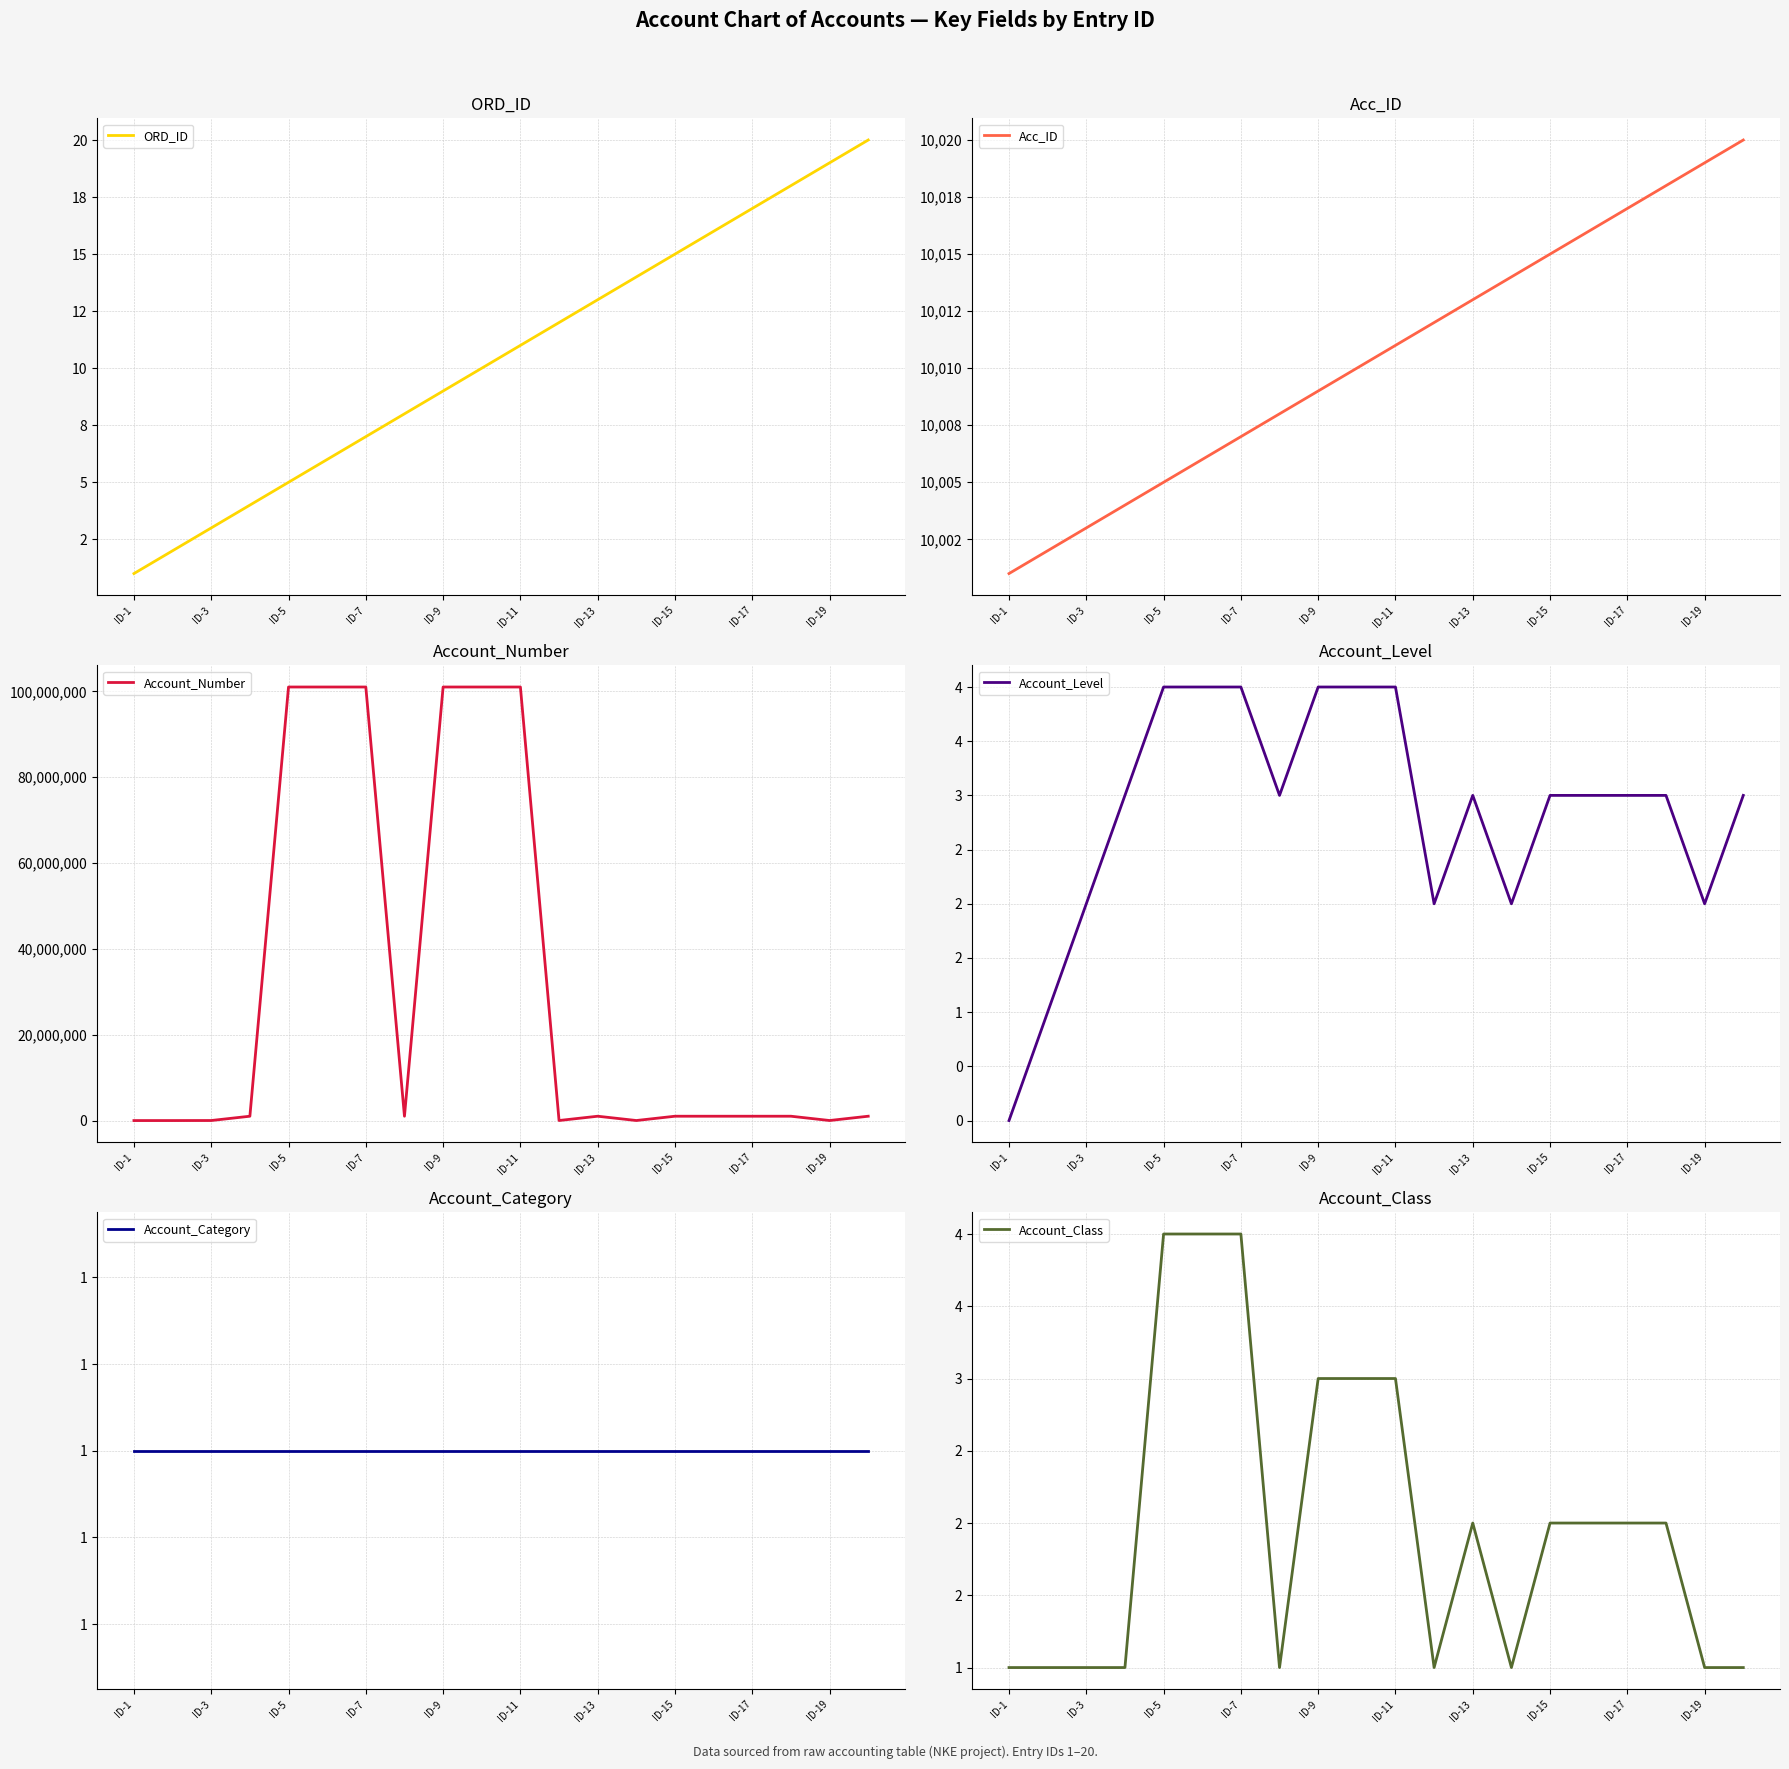

What is the maximum value for Account_Number?

101010203